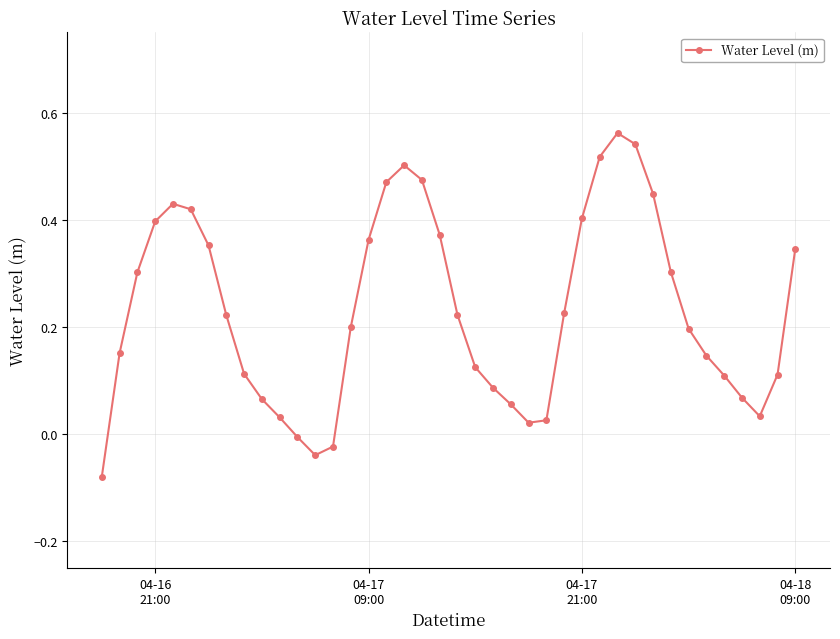

True or false: the data has more than 0 interior local peaks.

True